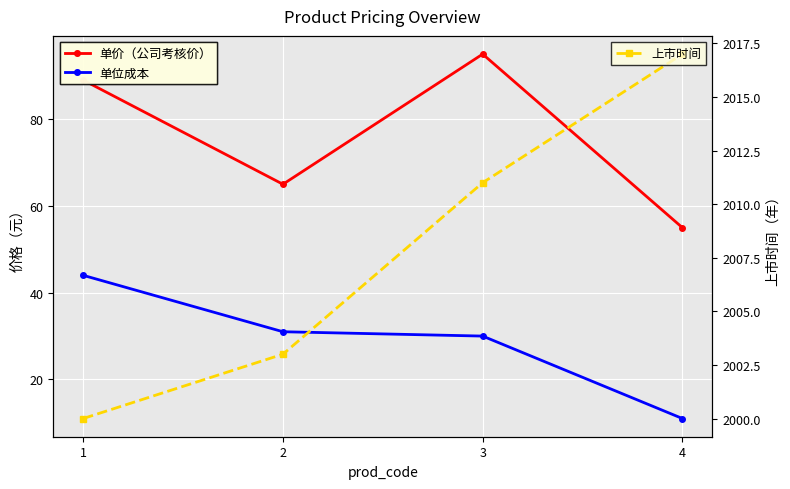

Which has a higher value, 3 or 1?

3